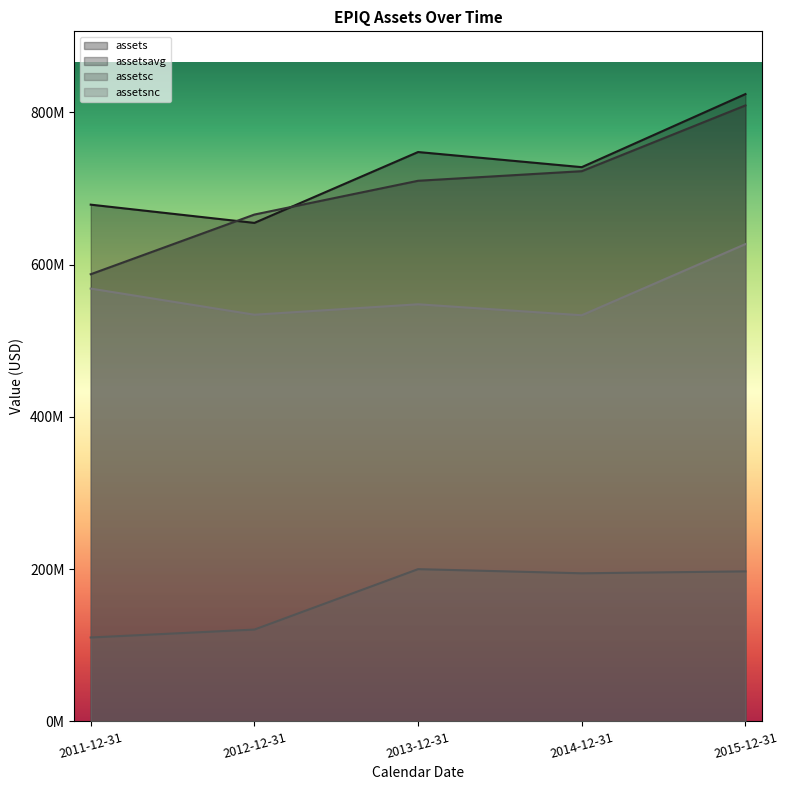

True or false: assets has more than 1 points higher than both neighbors.

False